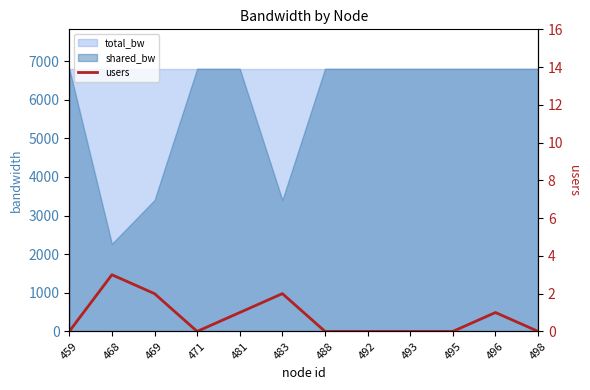

Count the values in the range 0 to 2.

11